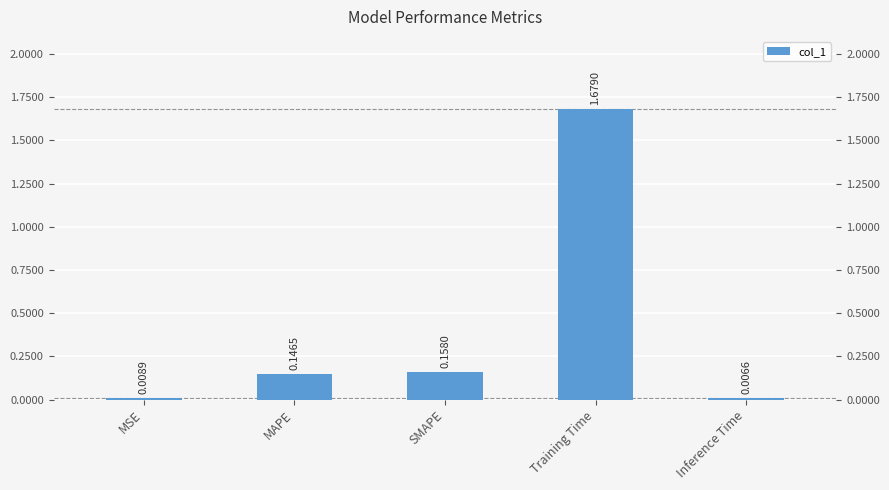

The value at MAPE is 0.1. True or false?

False